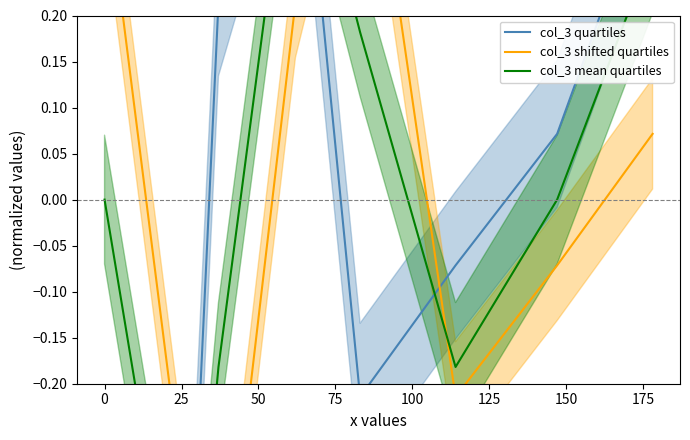

How many lines are shown in the chart?

3